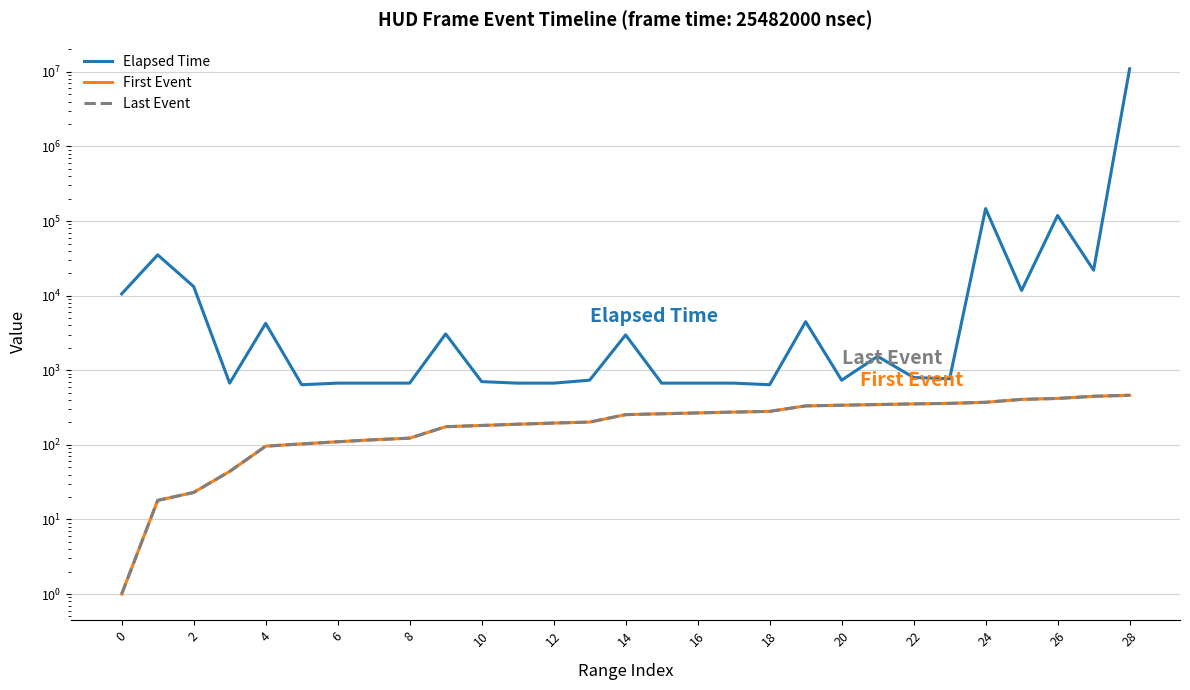

The Last Event series shows 150 at 25. True or false?

False